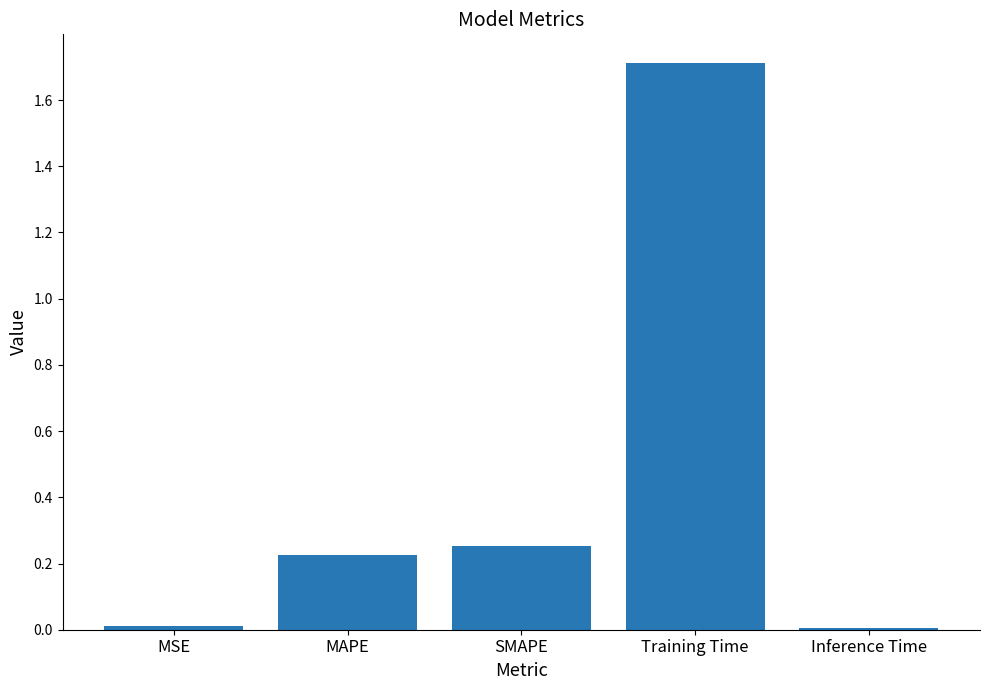

Which label corresponds to the largest value in the chart?

Training Time